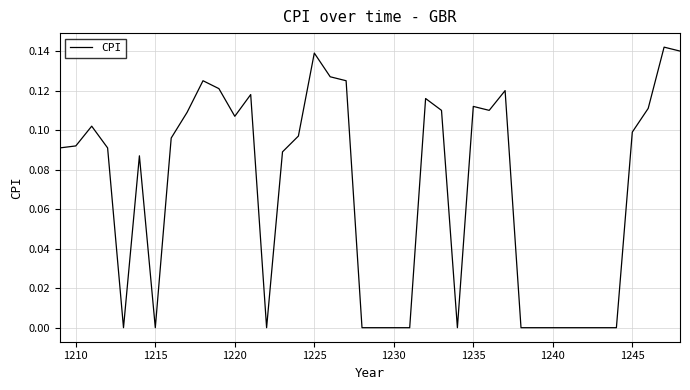

True or false: the data shows 0.0 at 1220.

False